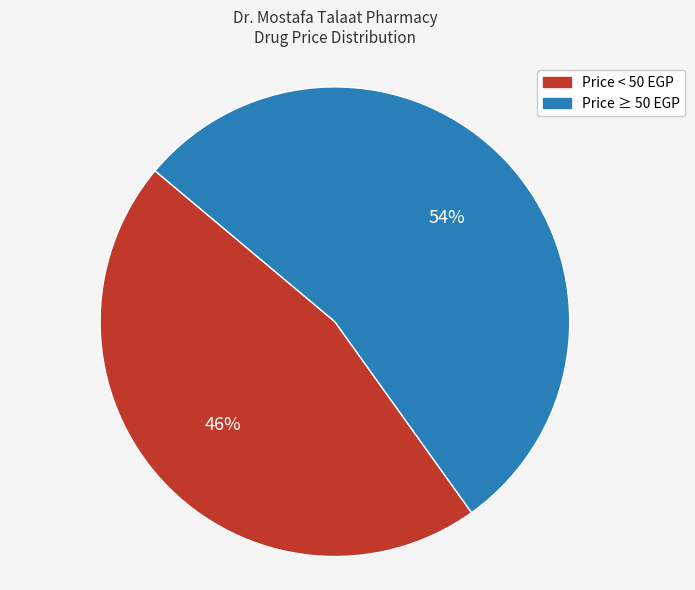

To the nearest percent, what is the average slice percentage?

50%